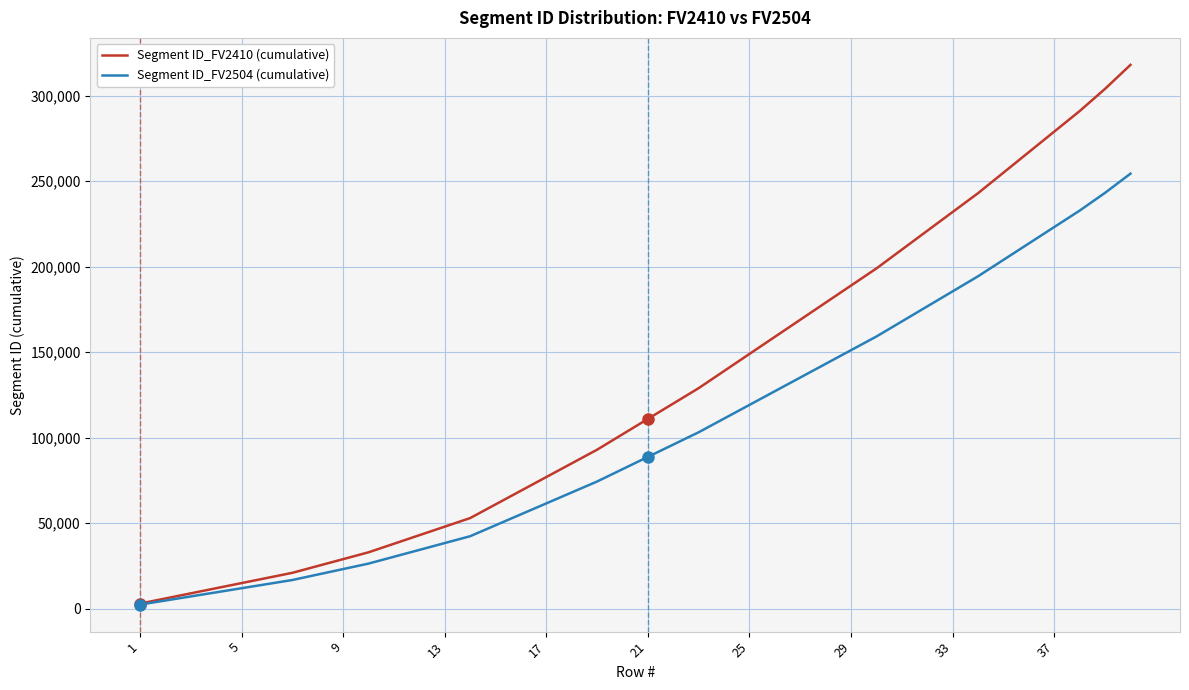

Which series has the largest total across all categories?

Segment ID_FV2410 (cumulative)